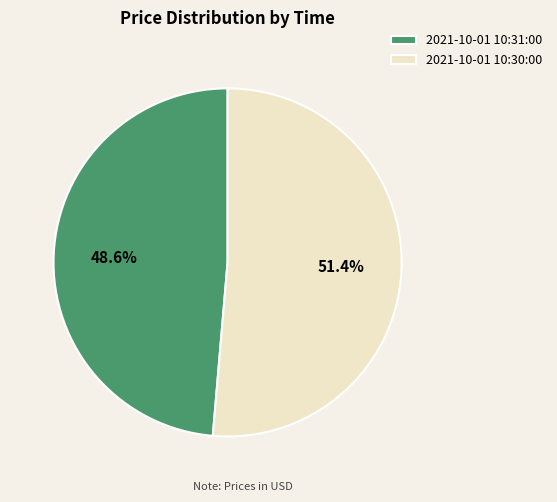

Which category accounts for the majority?

2021-10-01 10:30:00